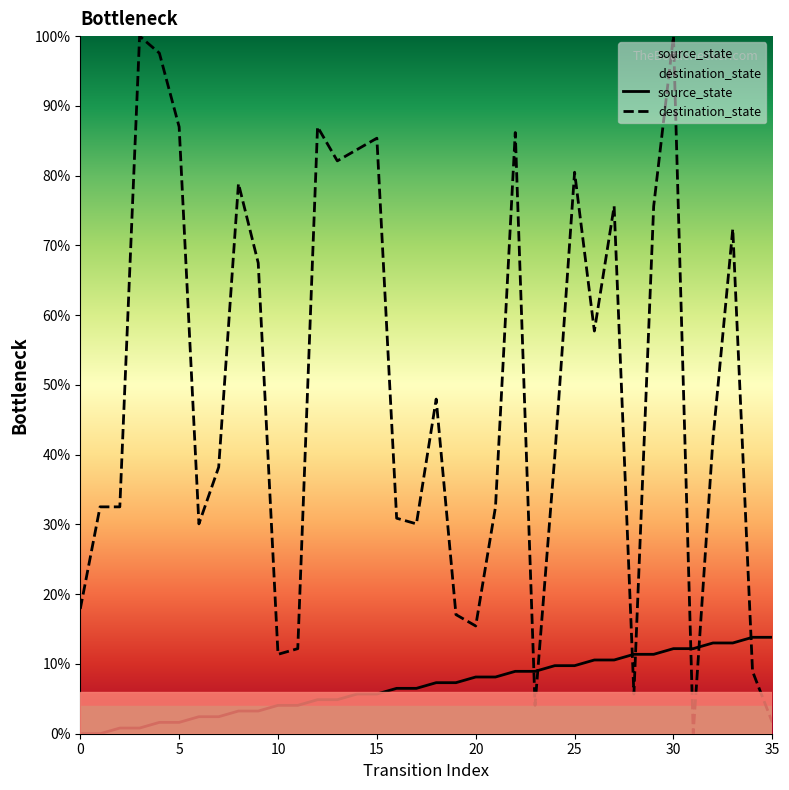

True or false: destination_state has a value of 0.0 at 31.

True